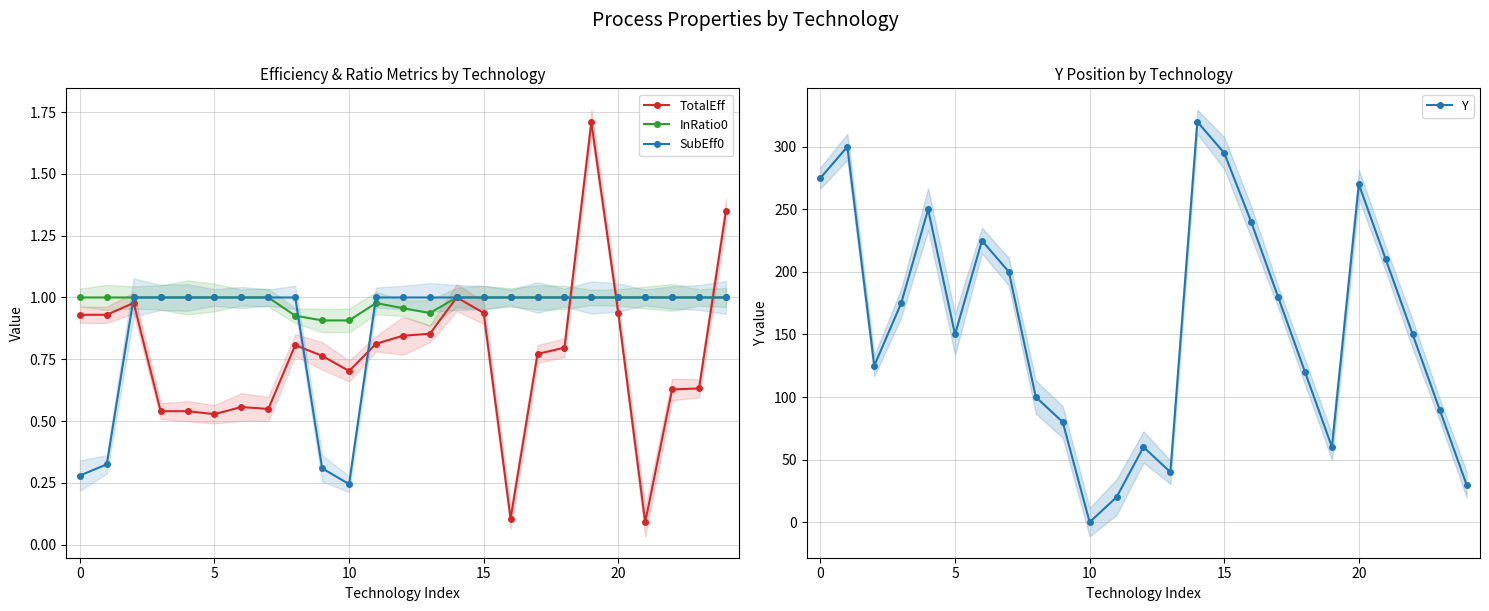

Where is the first local minimum for SubEff0?

10